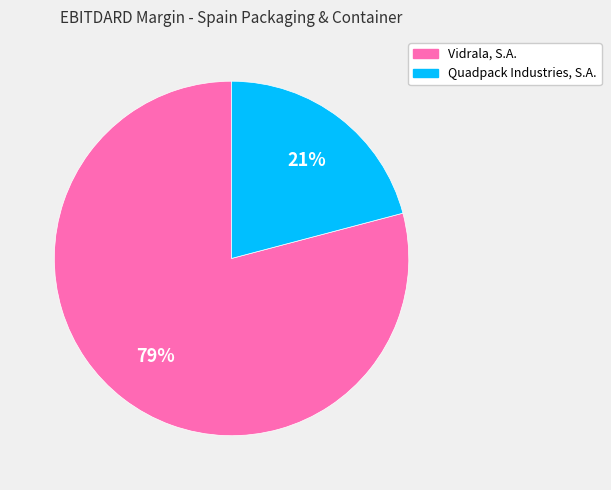

Is the sum of Vidrala, S.A. and Quadpack Industries, S.A. greater than half?

Yes